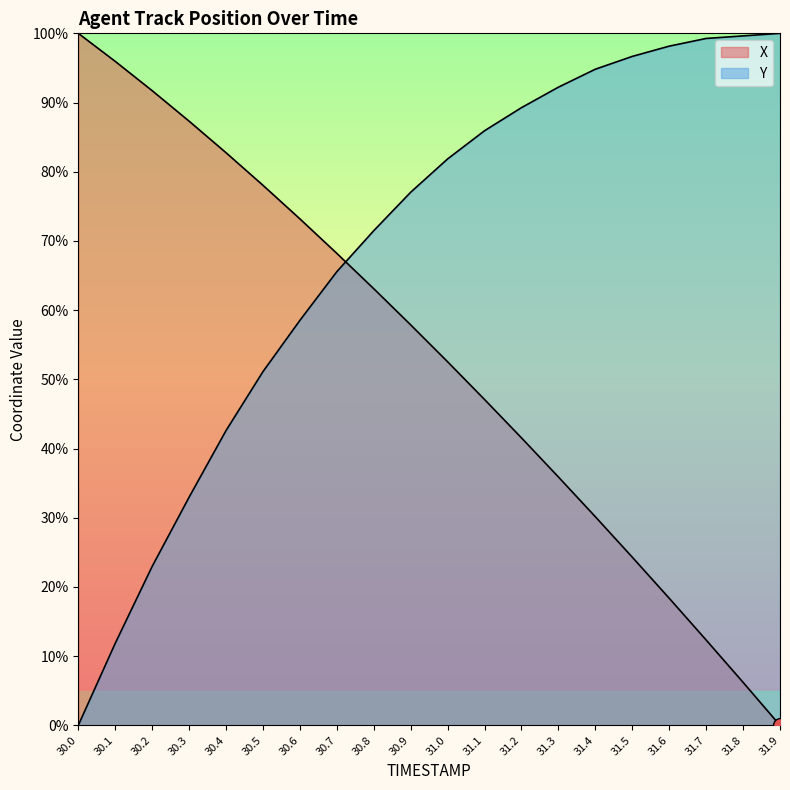

Which series has the largest range (max minus min)?

X